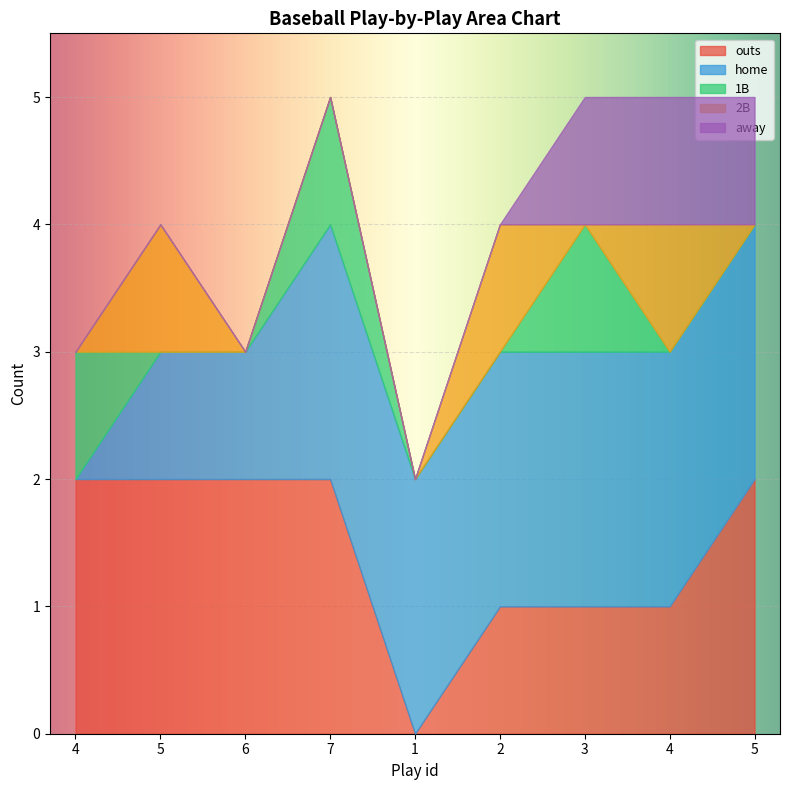

Which series changed the most between 1 and 4?

outs